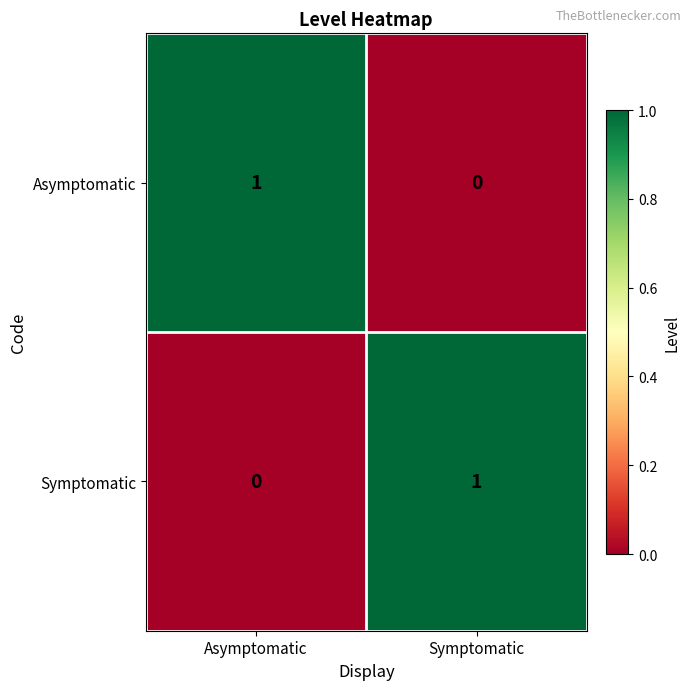

List the labels in order of Asymptomatic value, largest first.

Asymptomatic, Symptomatic